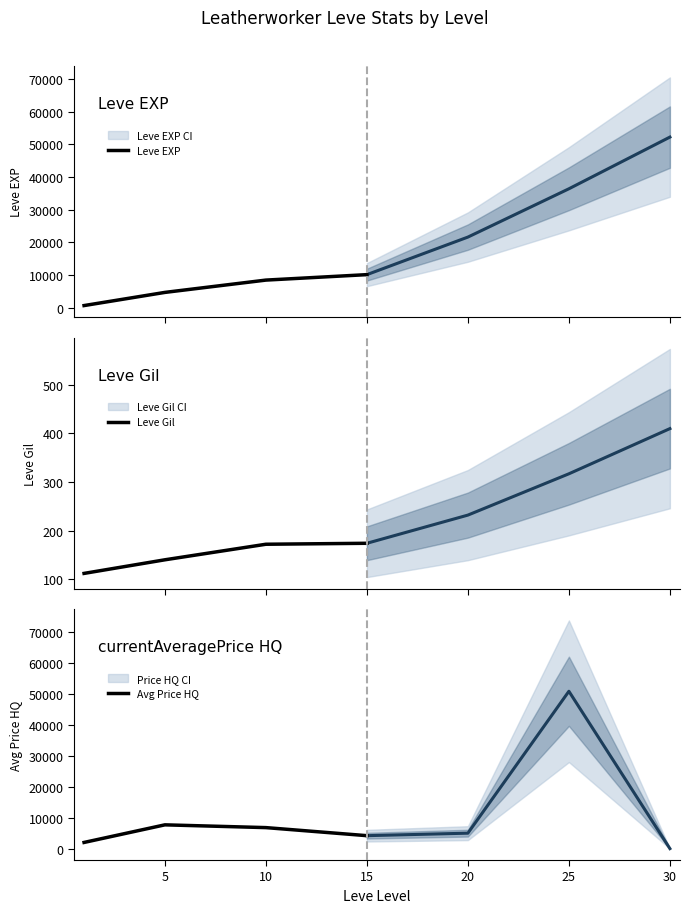

How many data points does each series have?

4